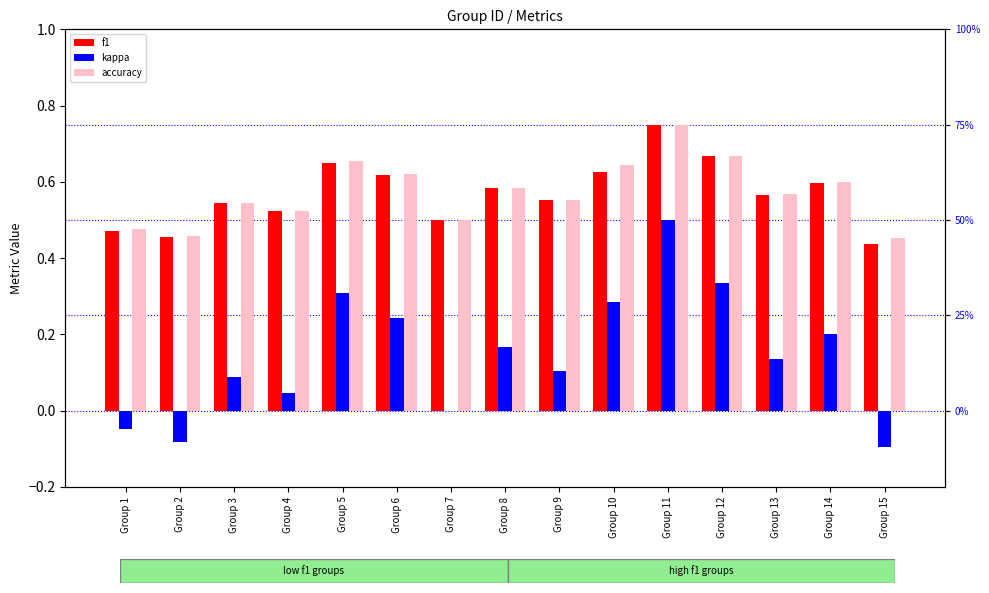

What is the total value across all series at Group 5?

1.6